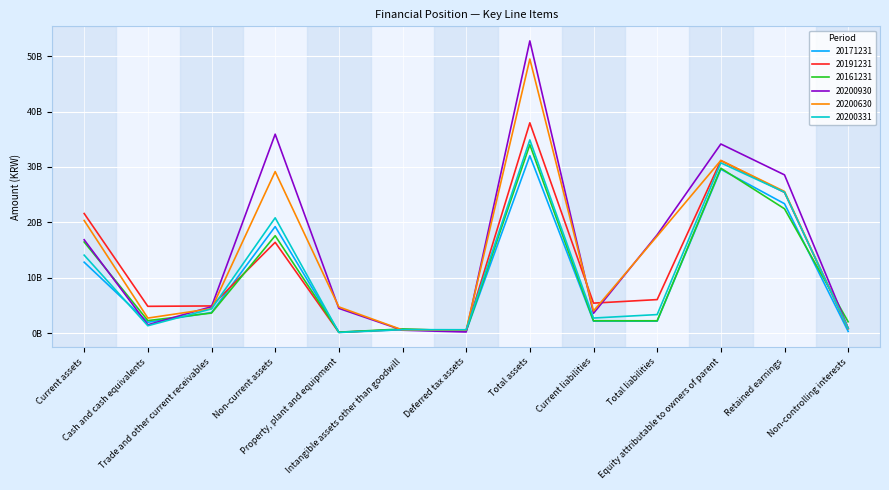

Reading left to right, what are all the values shown in this chart?

20171231: Current assets=12793863988	Cash and cash equivalents=1946667022	Trade and other current receivables=3693652034	Non-current assets=19225753014	Property, plant and equipment=173962771	Intangible assets other than goodwill=588010756	Deferred tax assets=331006727	Total assets=32019617002	Current liabilities=2146347332	Total liabilities=2146347332	Equity attributable to owners of parent=29581504707	Retained earnings=23357875609	Non-controlling interests=291764963
20191231: Current assets=21585744232	Cash and cash equivalents=4823046622	Trade and other current receivables=4892735062	Non-current assets=16384231026	Property, plant and equipment=121465777	Intangible assets other than goodwill=661212626	Deferred tax assets=463279238	Total assets=37969975258	Current liabilities=5400959818	Total liabilities=6039537338	Equity attributable to owners of parent=31148390162	Retained earnings=25402971262	Non-controlling interests=782047758
20161231: Current assets=16441661882	Cash and cash equivalents=2247259451	Trade and other current receivables=3604608817	Non-current assets=17573741790	Property, plant and equipment=152471514	Intangible assets other than goodwill=737785208	Deferred tax assets=373040841	Total assets=34015403672	Current liabilities=2213286225	Total liabilities=2213286225	Equity attributable to owners of parent=29772109282	Retained earnings=22441030150	Non-controlling interests=2030008165
20200930: Current assets=16846862834	Cash and cash equivalents=1491349525	Trade and other current receivables=4754679294	Non-current assets=35914089099	Property, plant and equipment=4456649748	Intangible assets other than goodwill=507929293	Deferred tax assets=190797310	Total assets=52760951933	Current liabilities=3561839688	Total liabilities=17736696460	Equity attributable to owners of parent=34140825294	Retained earnings=28565706974	Non-controlling interests=883430179
20200630: Current assets=20328668231	Cash and cash equivalents=2700542863	Trade and other current receivables=4403205795	Non-current assets=29160135190	Property, plant and equipment=4718000892	Intangible assets other than goodwill=558536774	Deferred tax assets=529031804	Total assets=49488803421	Current liabilities=3987754602	Total liabilities=17502099174	Equity attributable to owners of parent=31173492345	Retained earnings=25572167511	Non-controlling interests=813211902
20200331: Current assets=14068652064	Cash and cash equivalents=1317598410	Trade and other current receivables=4358130240	Non-current assets=20811912213	Property, plant and equipment=98620669	Intangible assets other than goodwill=612820550	Deferred tax assets=590951586	Total assets=34880564277	Current liabilities=2707353580	Total liabilities=3333927220	Equity attributable to owners of parent=30735188228	Retained earnings=25431415058	Non-controlling interests=811448829